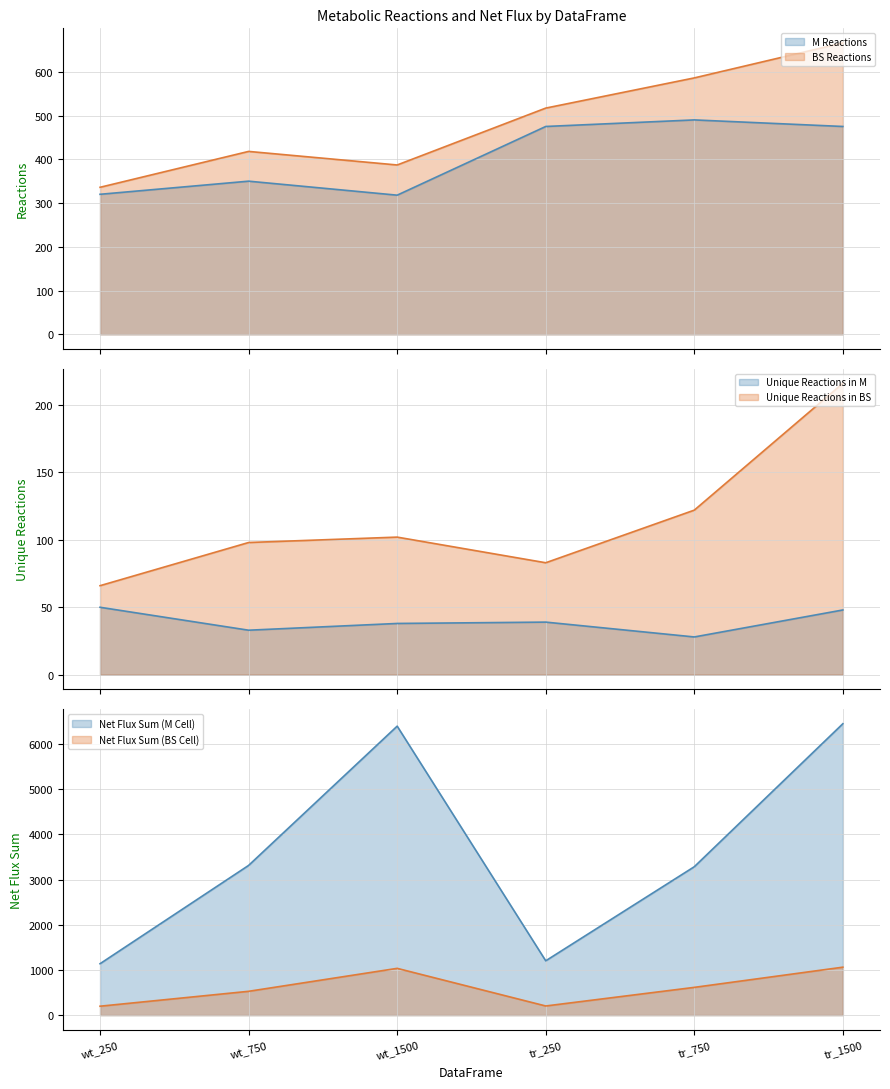

True or false: Net Flux Sum (BS Cell) and Unique Reactions in BS cross at least once.

False